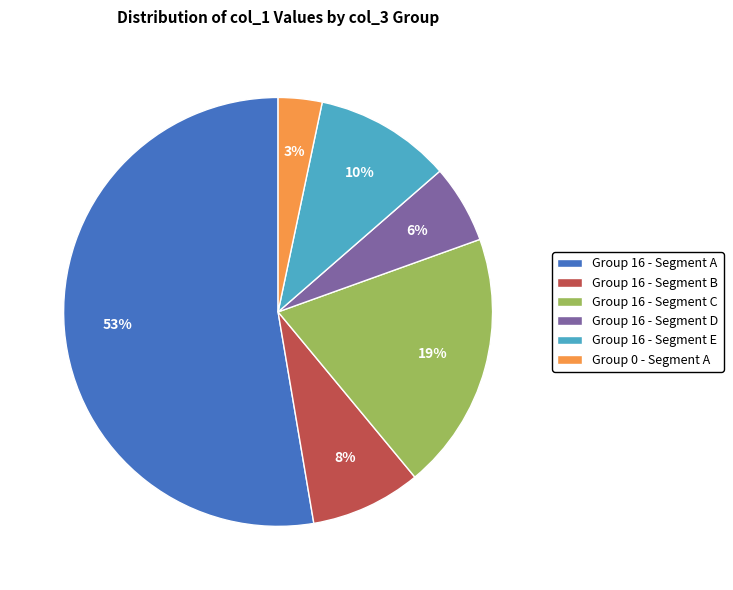

Which category has the biggest portion of the pie?

Group 16 - Segment A